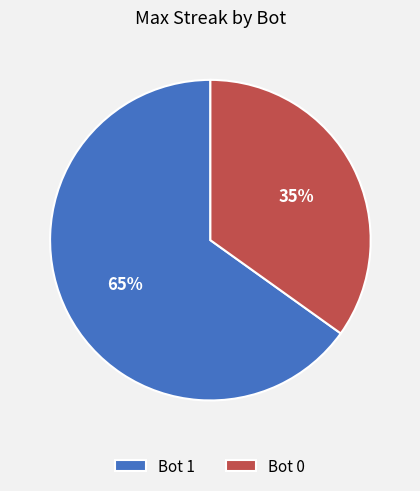

What is the ratio of the value at Bot 1 to the value at Bot 0?

1.9